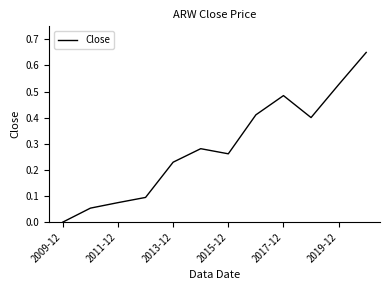

True or false: the data shows 0.0 at 2009-12.

True